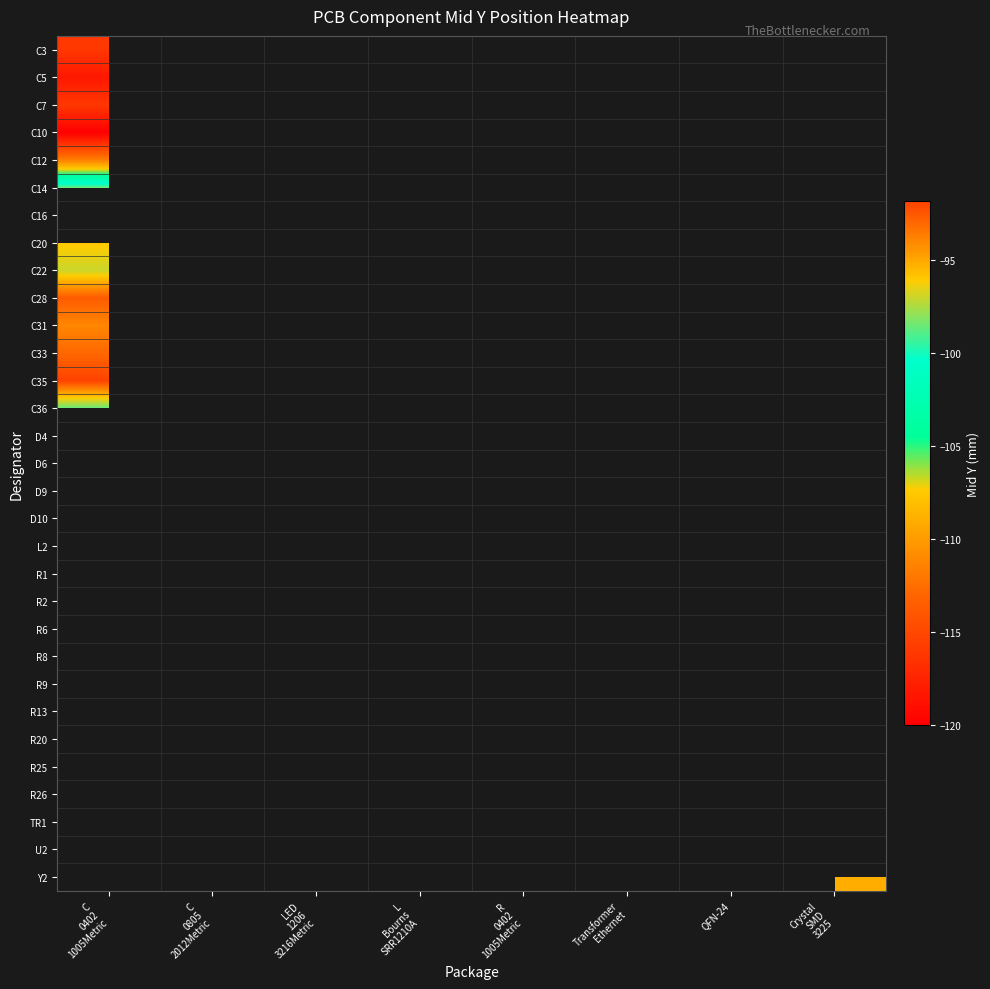

Which has a higher value, R
0402
1005Metric or QFN-24?

QFN-24